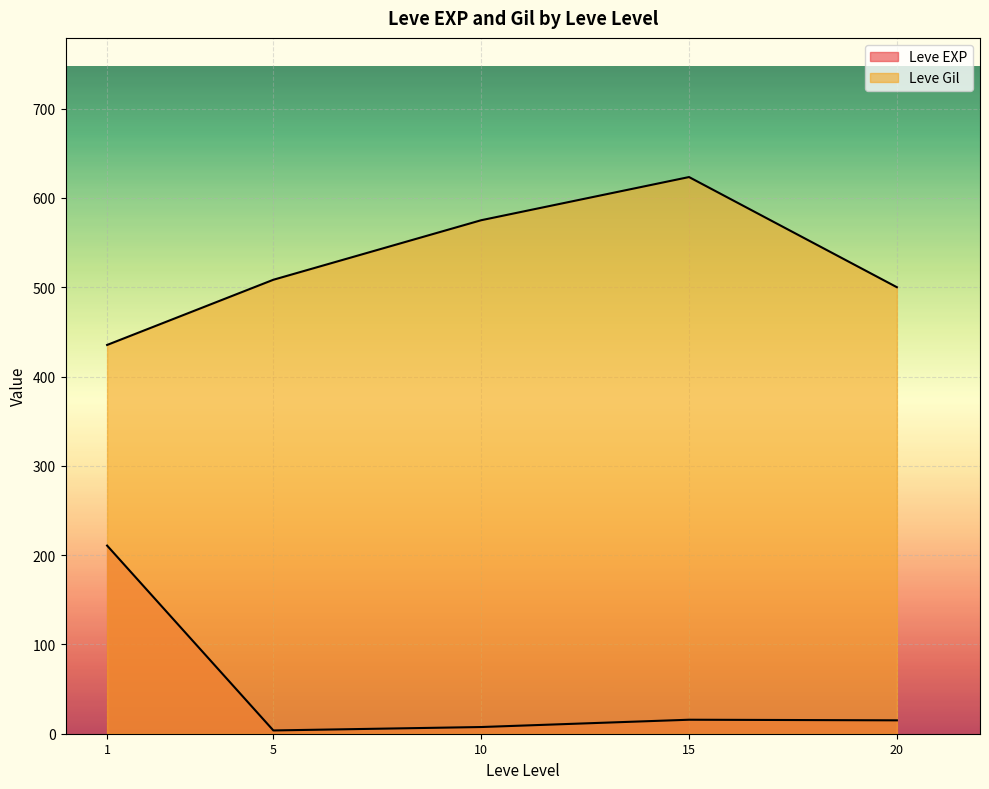

Rank the series by their maximum value, from lowest to highest.

Leve EXP, Leve Gil